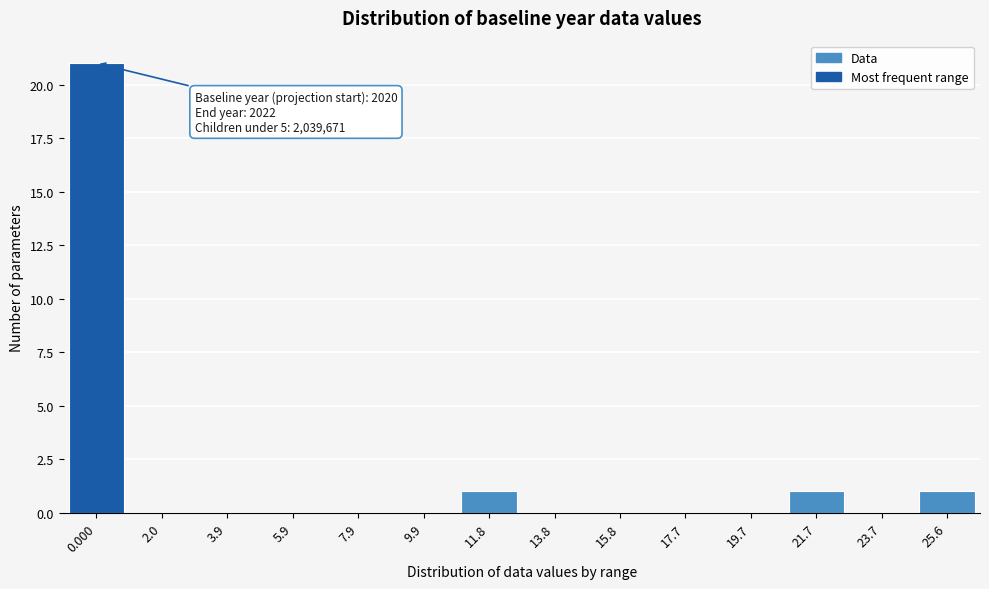

Reading left to right, transcribe all the data shown in this chart.

0.000=21	2.0=0	3.9=0	5.9=0	7.9=0	9.9=0	11.8=1	13.8=0	15.8=0	17.7=0	19.7=0	21.7=1	23.7=0	25.6=1